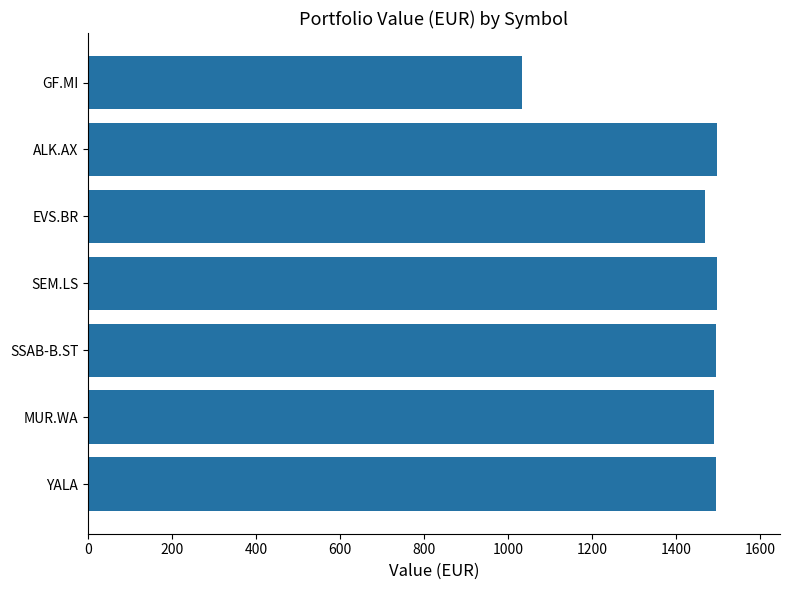

Is it true that the value at ALK.AX is 1496.8?

True